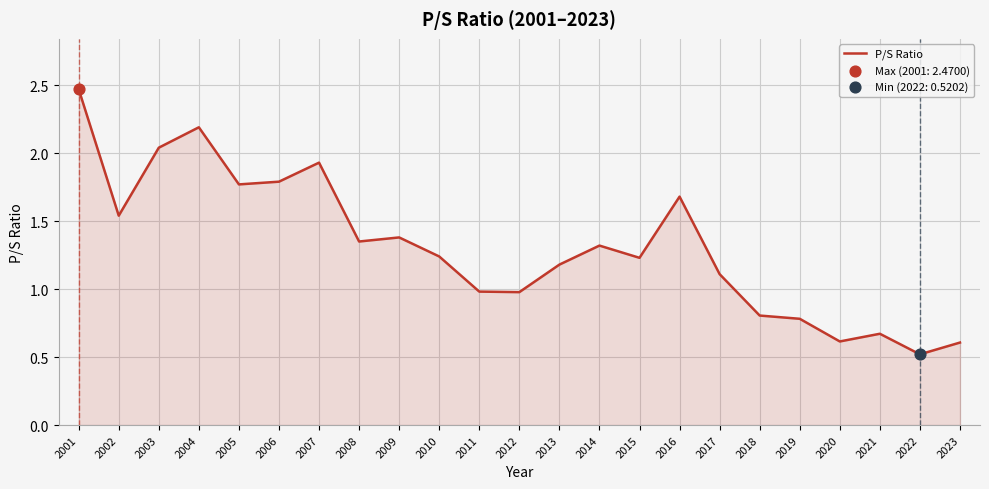

Between 2015 and 2008, which is larger?

2008